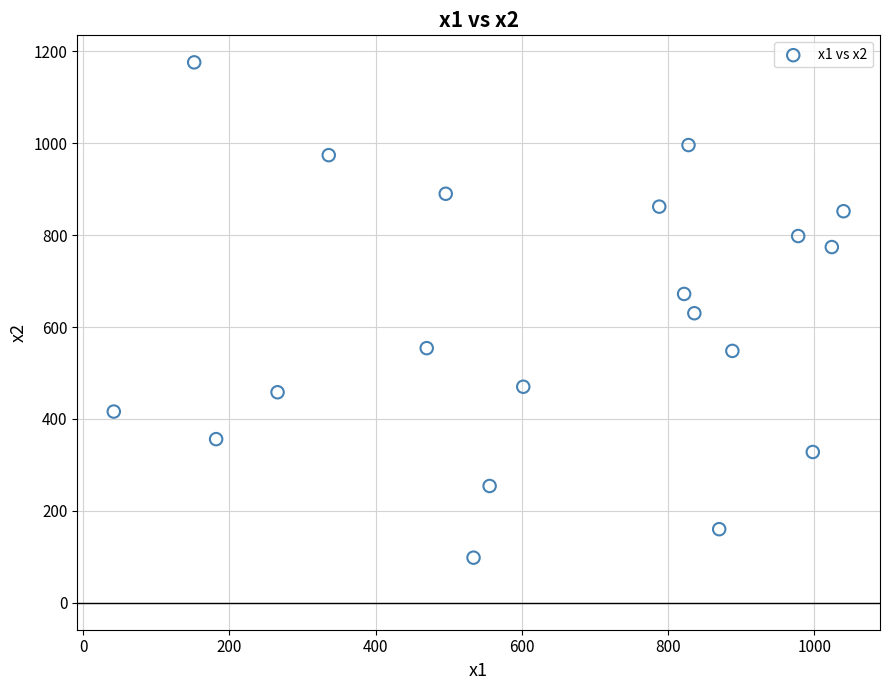

What is the range of Y values (max minus min)?

1078